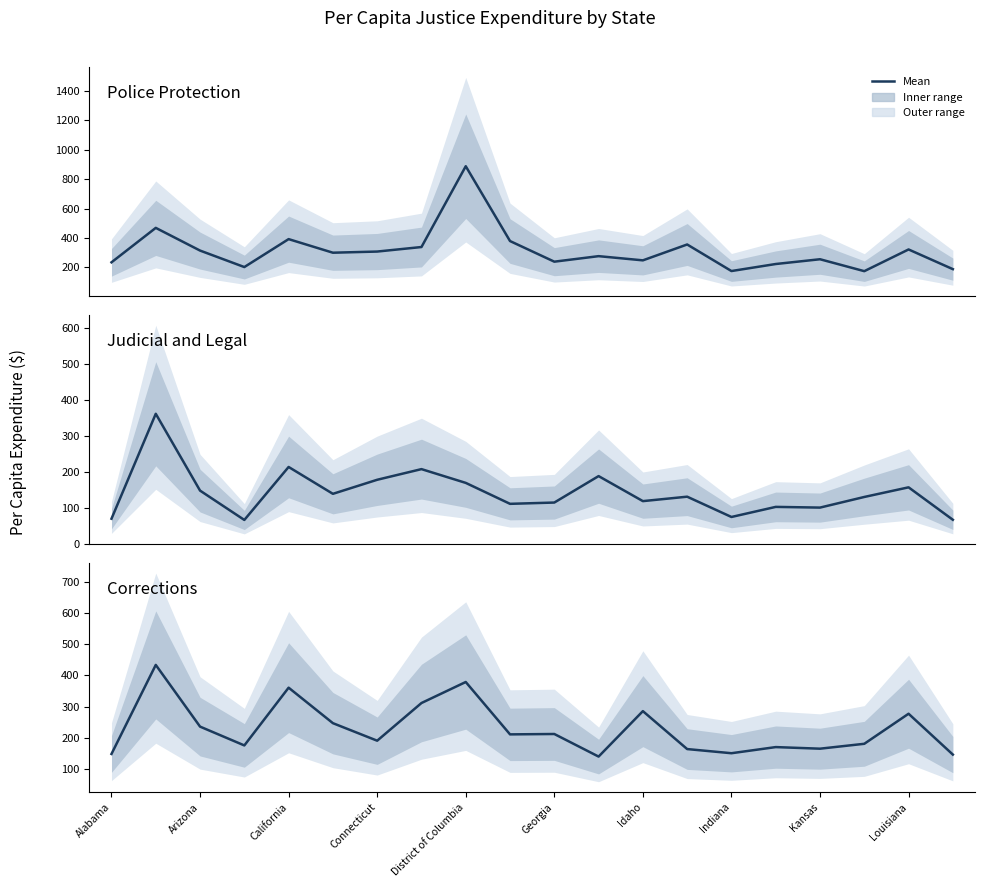

What is the value of the Police Protection point at the 7th from the left?

307.8